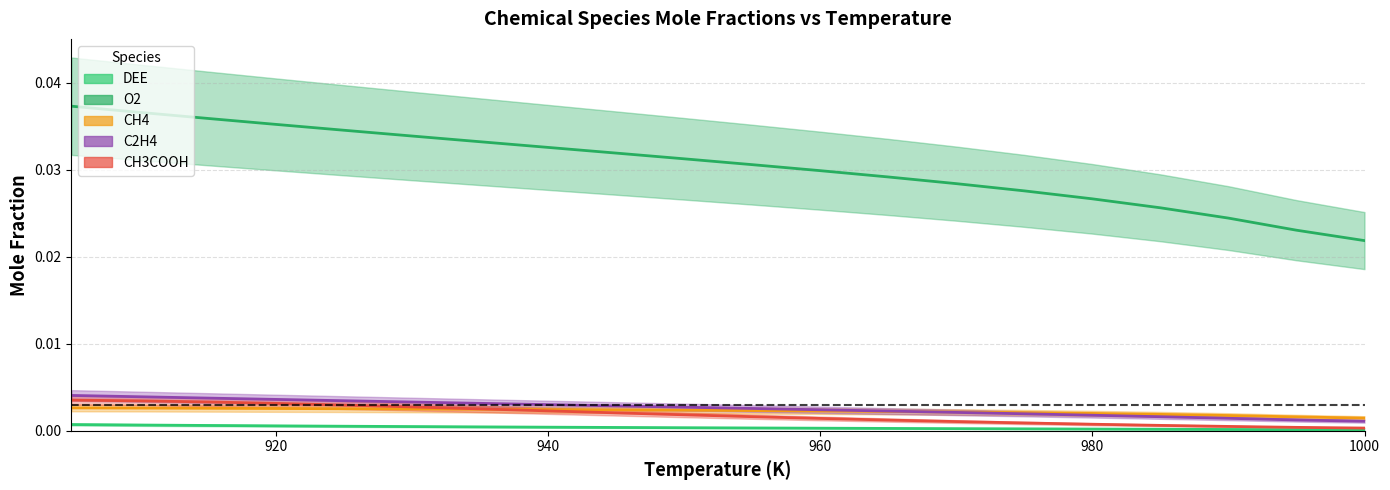

Is the value of O2 at 915 greater than the value of DEE at 990?

Yes